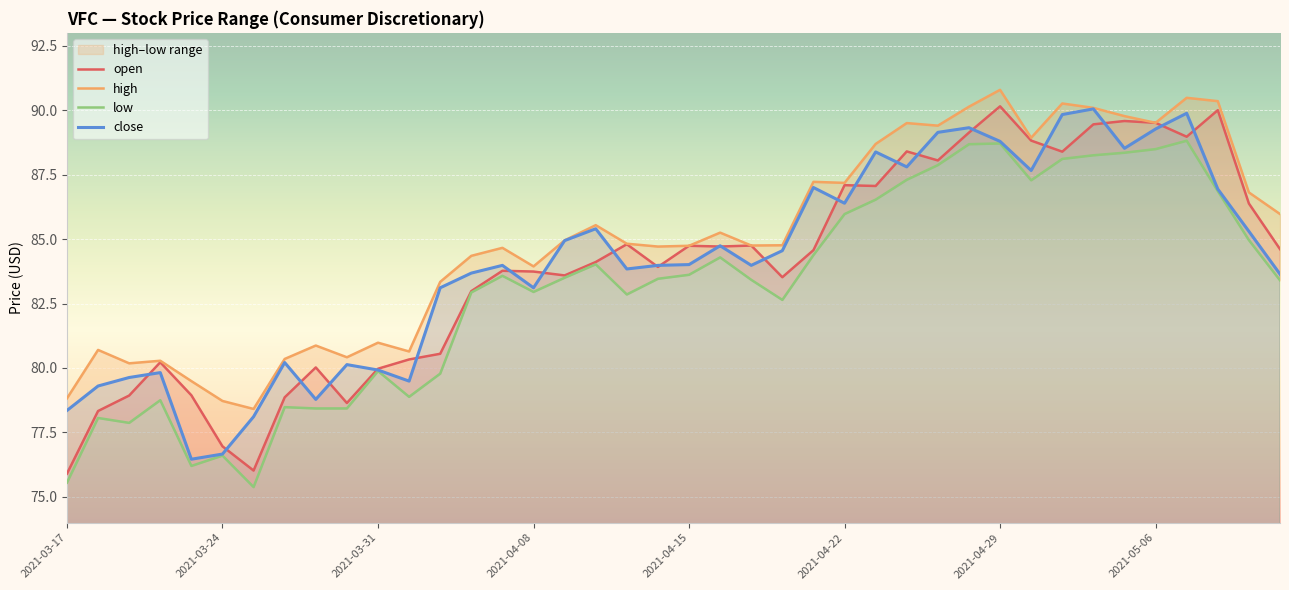

True or false: open and close cross at least once.

True